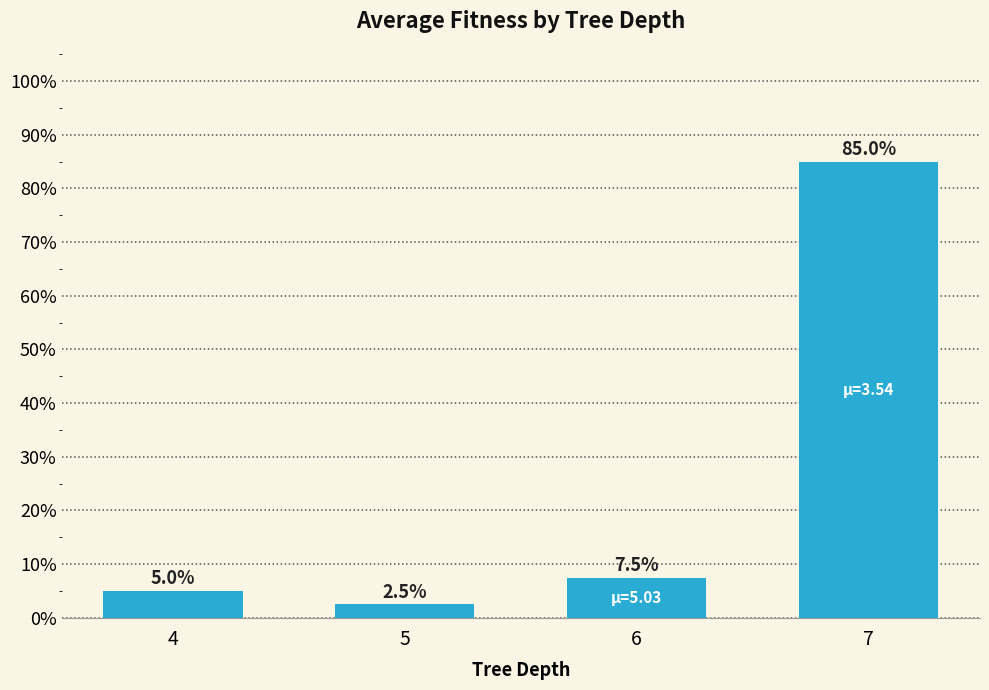

The chart shows a value of 0.1 at 4. True or false?

False